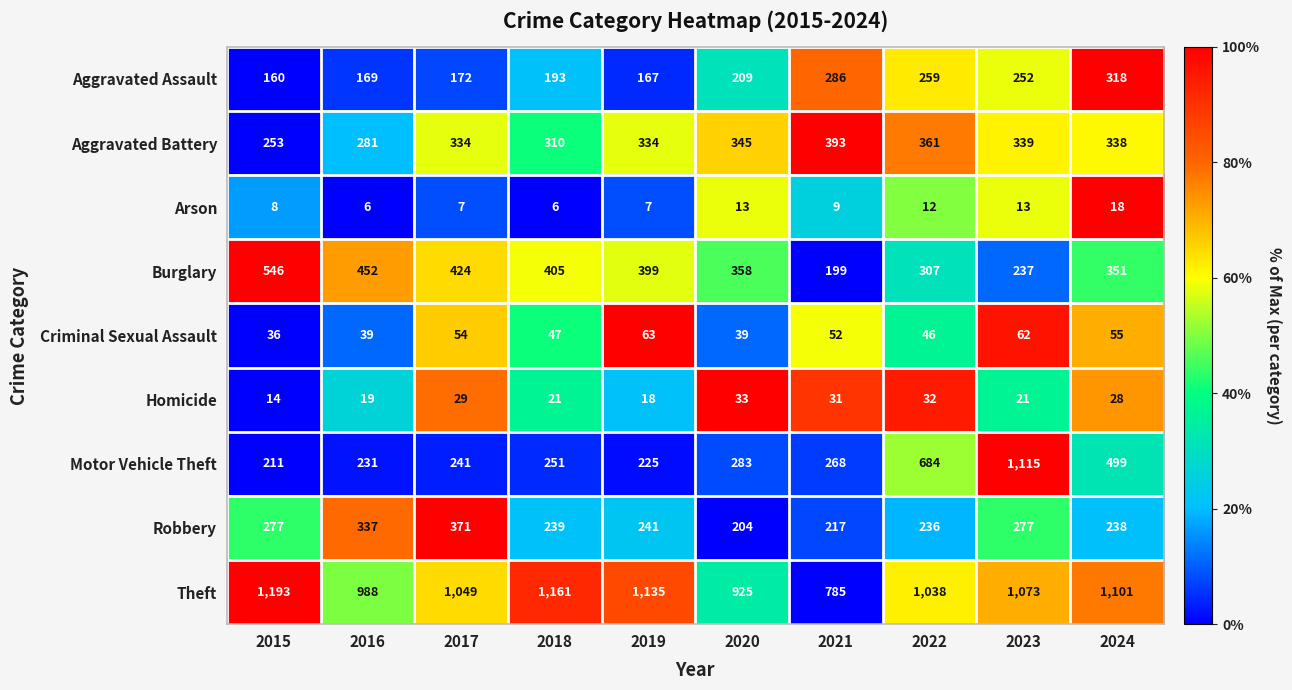

How many categories are shown in the chart?

10